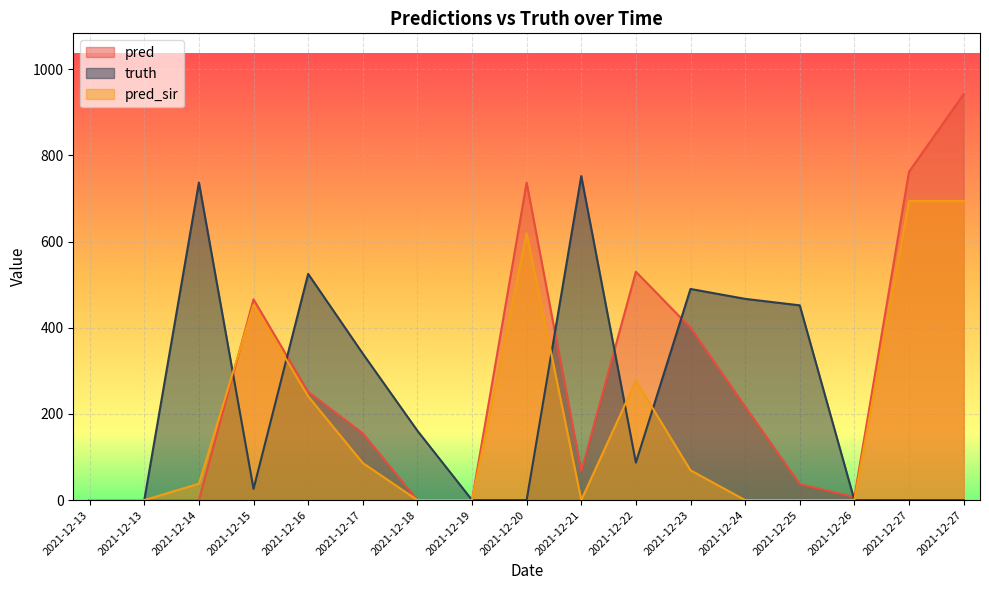

Which series has the widest spread of values?

pred